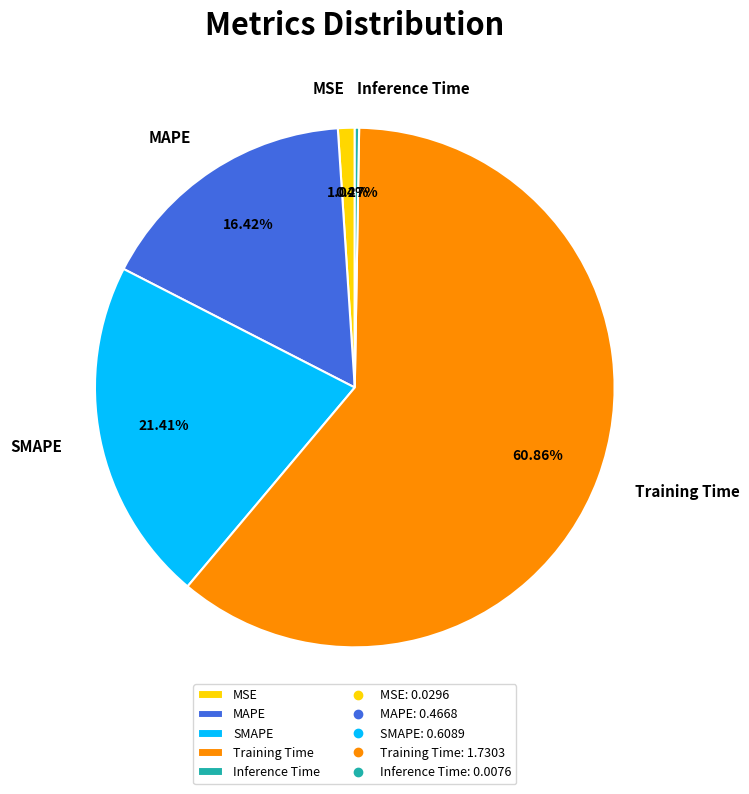

Which slice is the largest?

Training Time